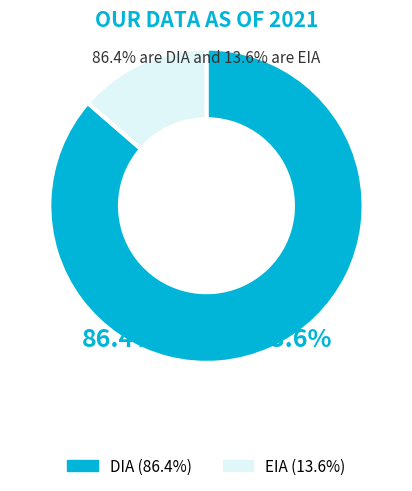

Rank the categories by value from lowest to highest.

EIA, DIA